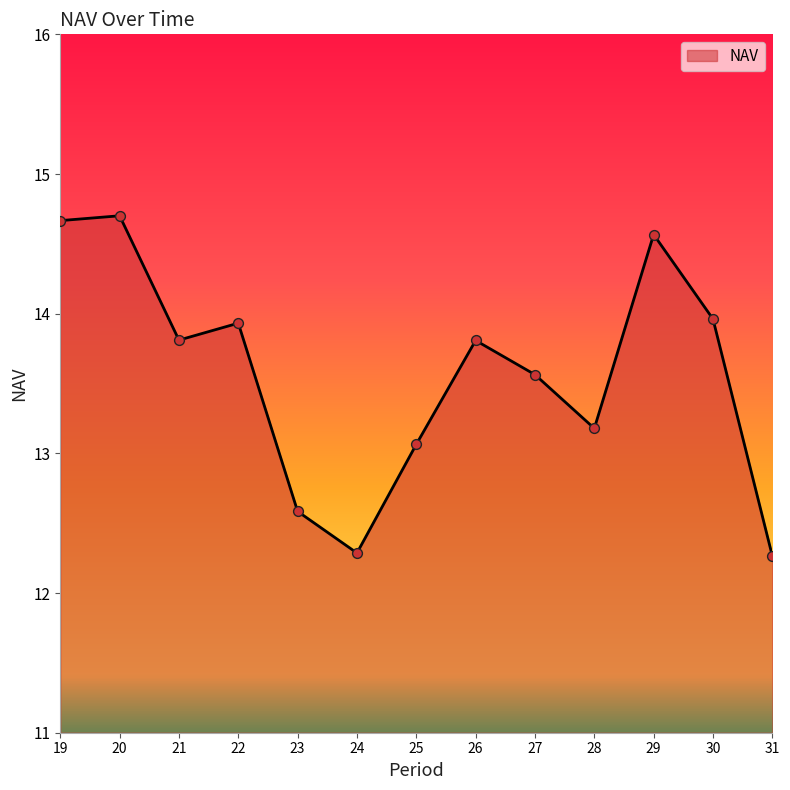

What is the ratio of the value at 31 to the value at 29?

0.8